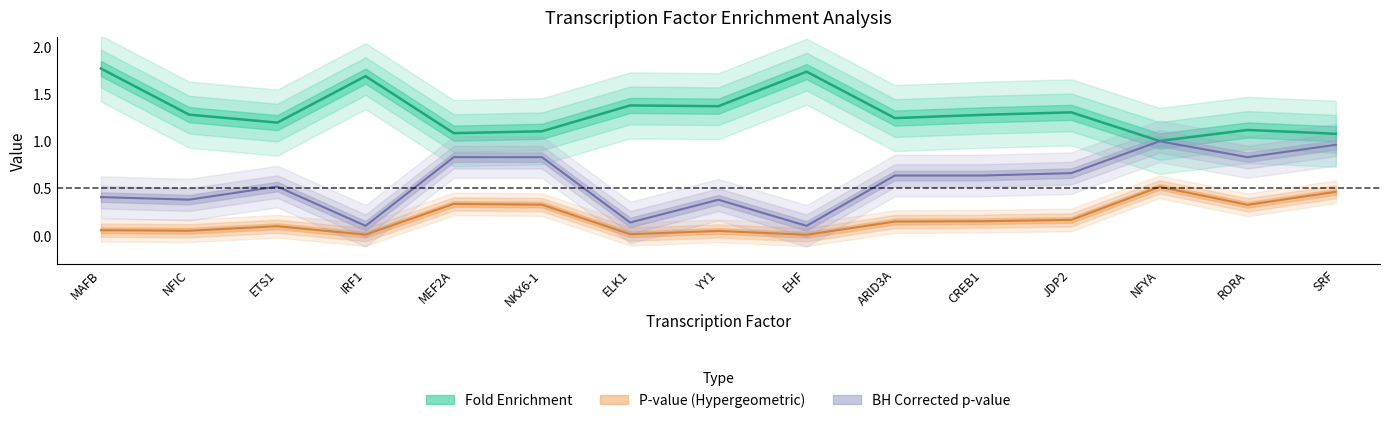

True or false: Fold enrichment and BH method cross at least once.

False